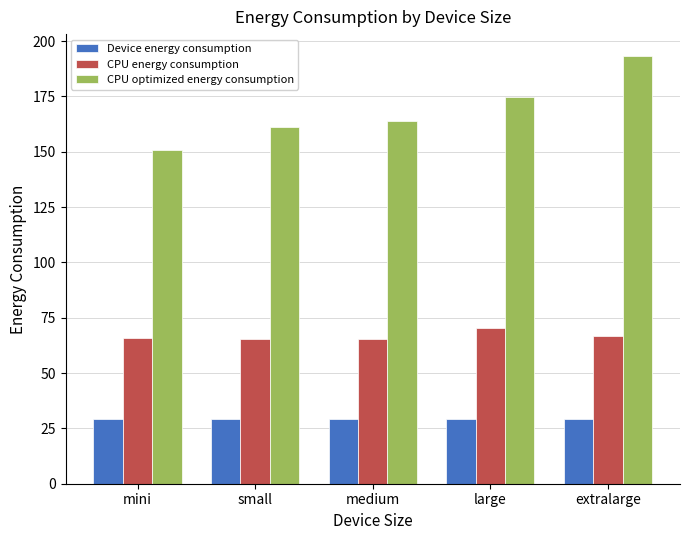

Which category has the highest value across all series?

extralarge